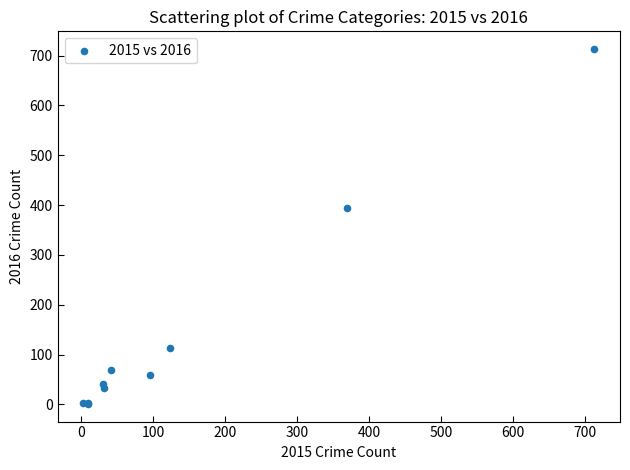

What Y value in the scatter plot is closest to 357?

394